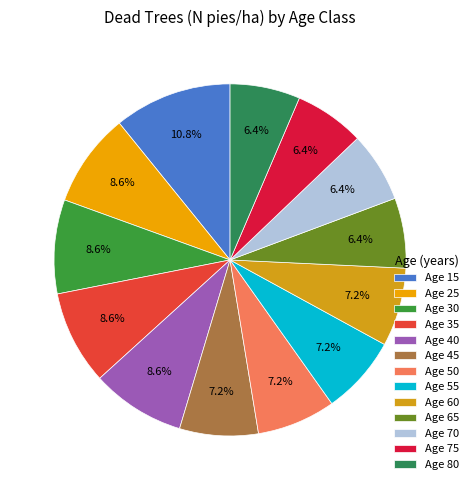

Which category has the biggest portion of the pie?

Age 15